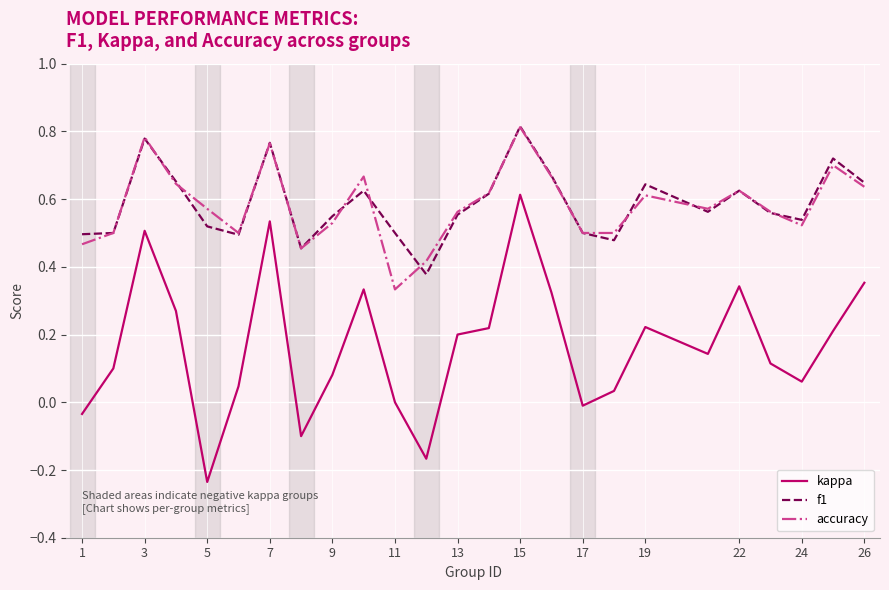

Which series has the widest spread of values?

kappa